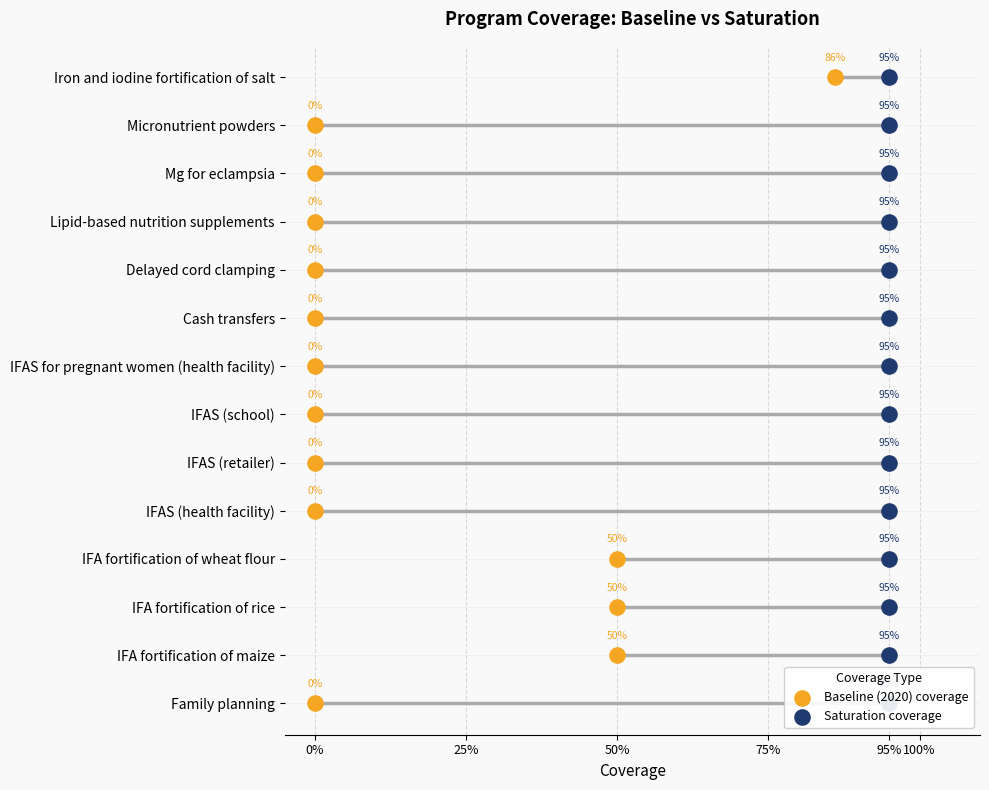

Which series reaches the minimum Y coordinate?

Baseline (2020) coverage